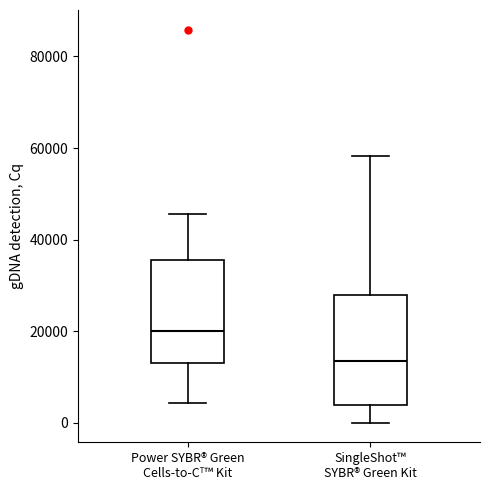

Which box has the lowest median line?

SingleShot™ SYBR® Green Kit